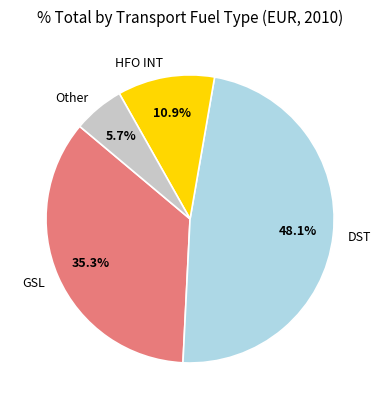

Is there a majority slice in this chart?

No